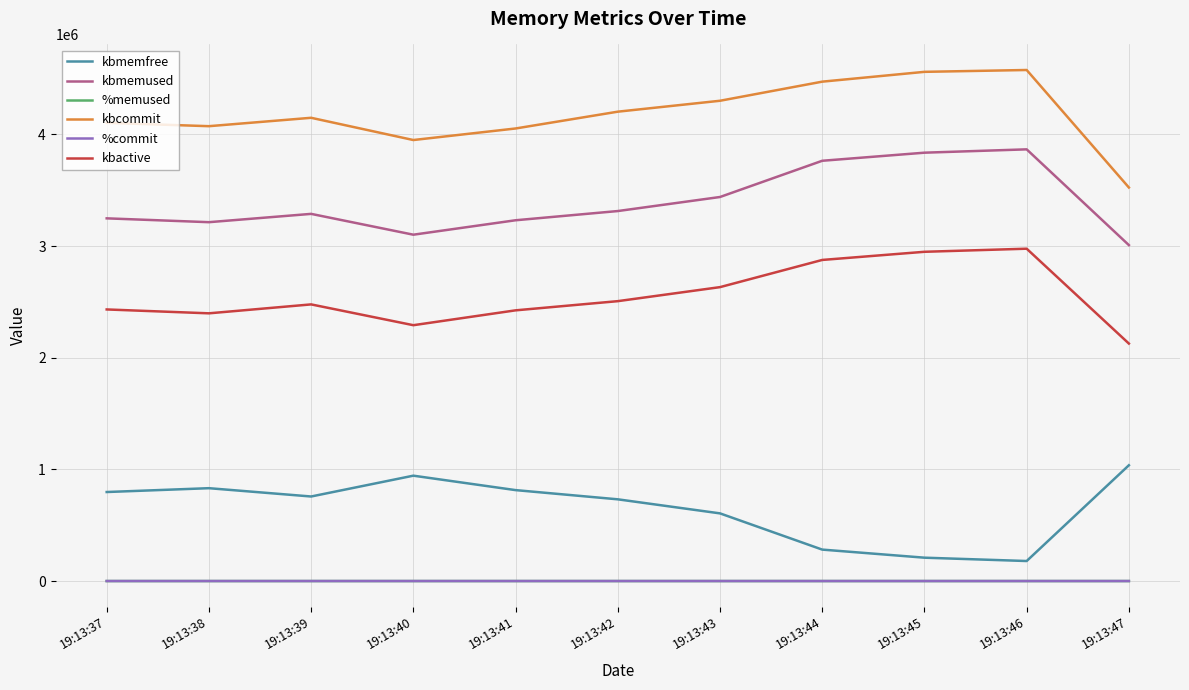

Is the value of kbactive at 19:13:42 greater than the value of %memused at 19:13:40?

Yes